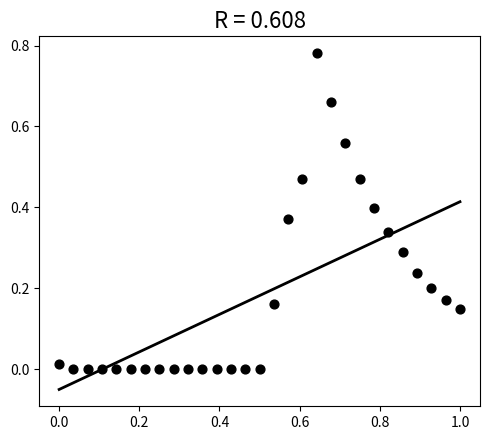

What is the range of X values (max minus min)?

1.0